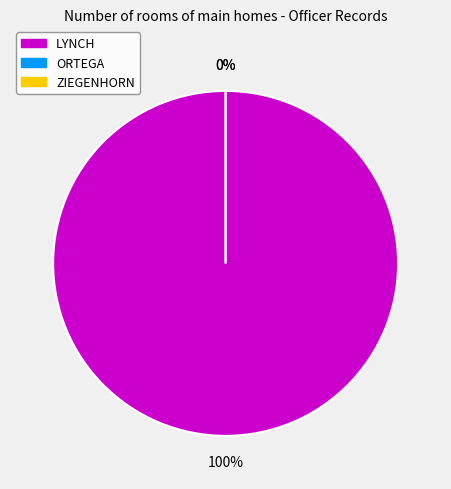

Does ZIEGENHORN represent more than half of the total?

No